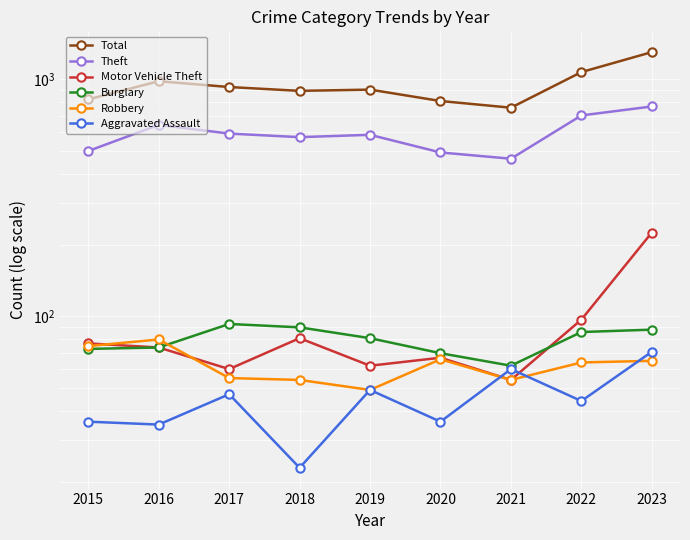

Which category has the lowest value across all series?

2018